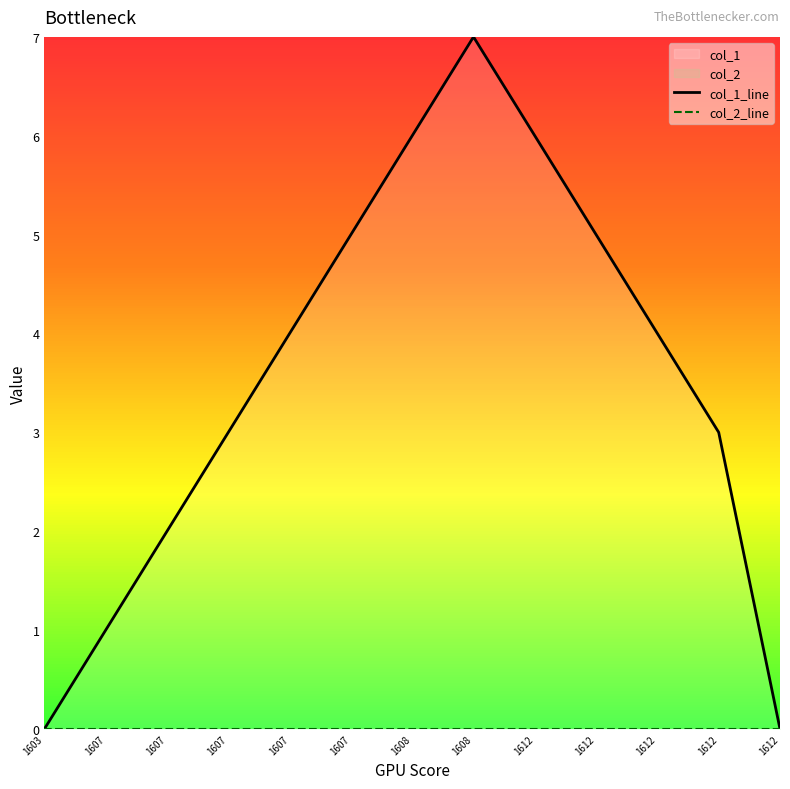

True or false: col_1_line and col_2_line intersect in this chart.

False